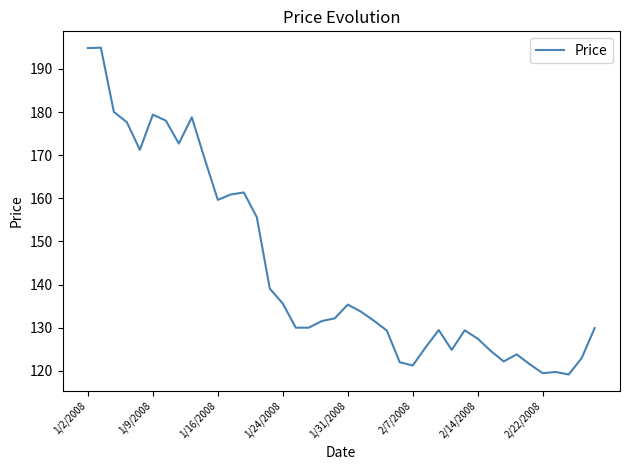

What is the difference between the maximum and minimum values?

75.8